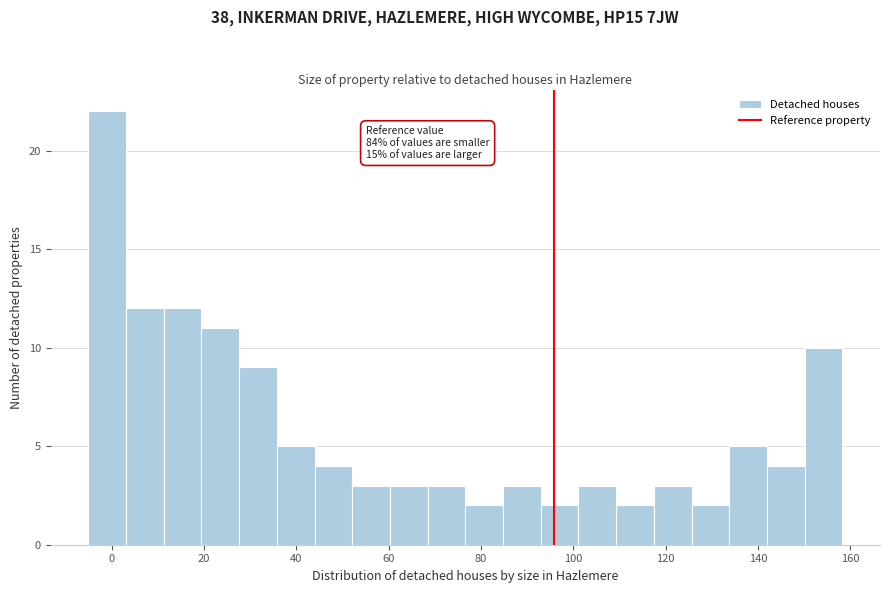

Over which range of the x-axis is the bar tallest?

-6 to 4